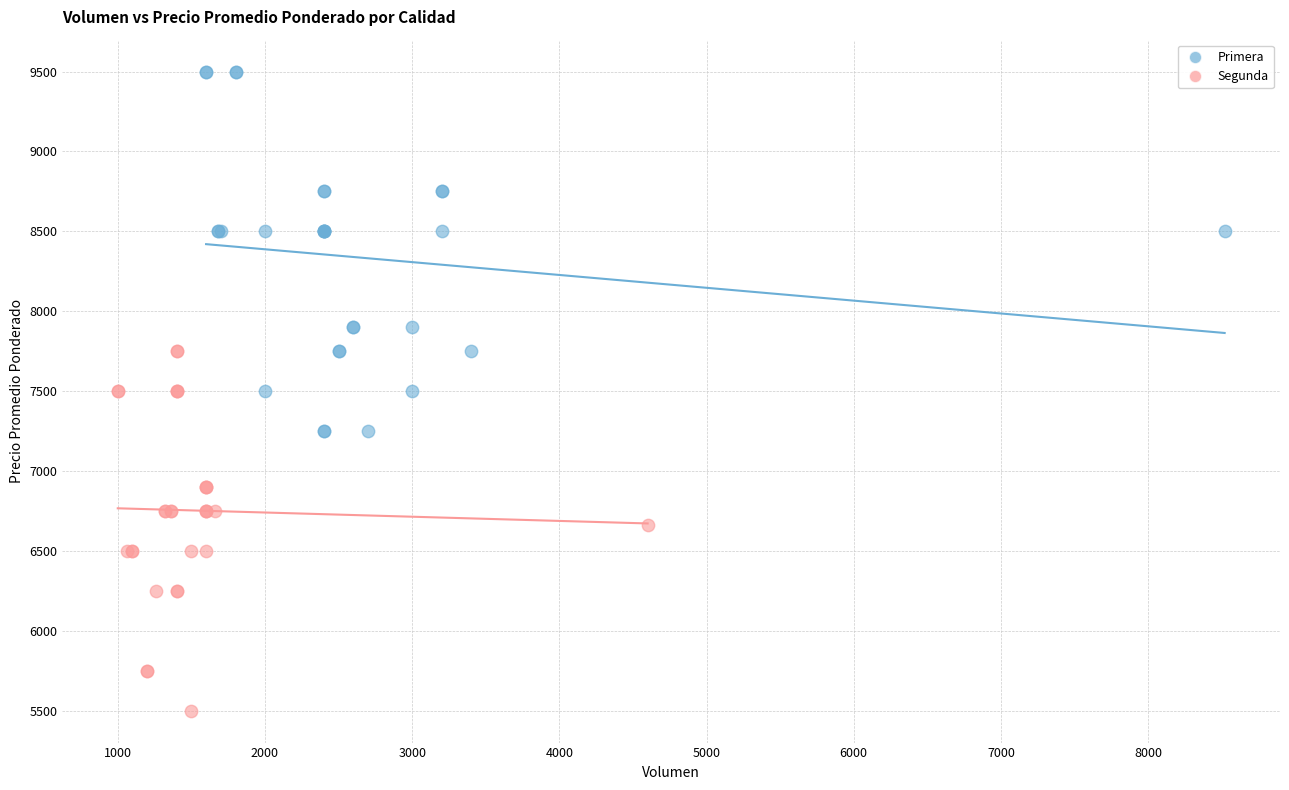

Which series reaches the minimum Y coordinate?

Segunda